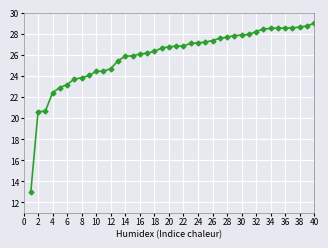

What is the maximum value shown in the chart?

29.0